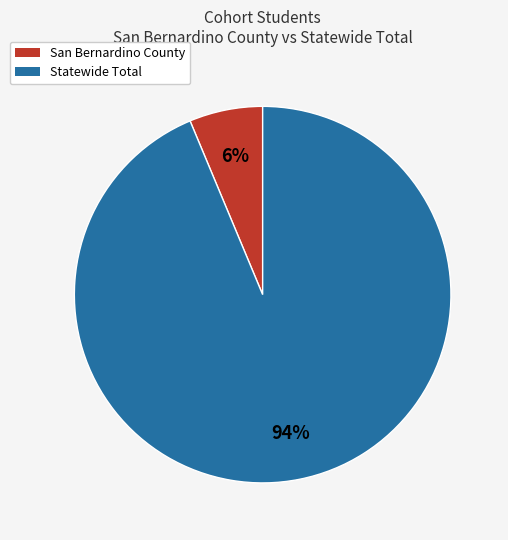

To the nearest percent, what is the combined percentage of San Bernardino County and Statewide Total?

100%